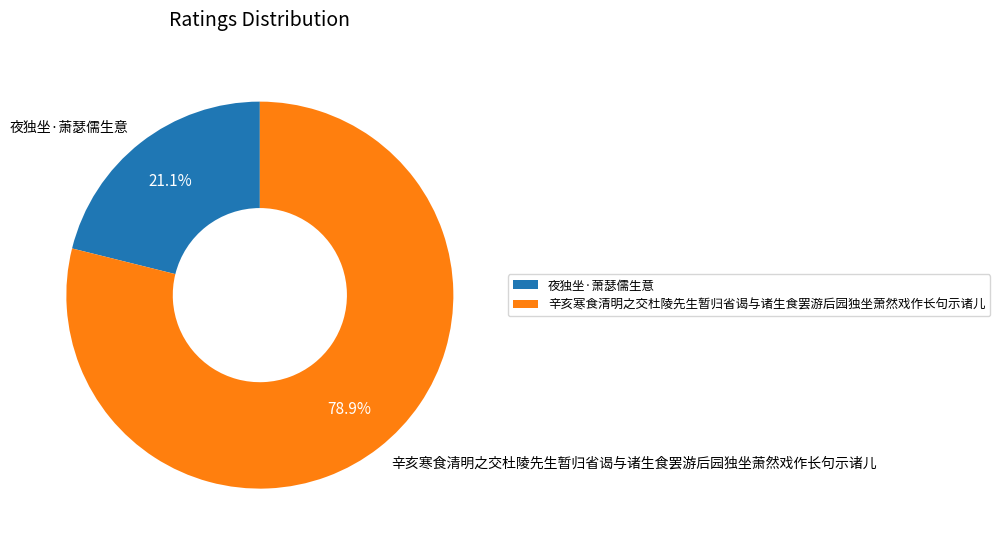

Which has a higher value, 夜独坐·萧瑟儒生意 or 辛亥寒食清明之交杜陵先生暂归省谒与诸生食罢游后园独坐萧然戏作长句示诸儿?

辛亥寒食清明之交杜陵先生暂归省谒与诸生食罢游后园独坐萧然戏作长句示诸儿